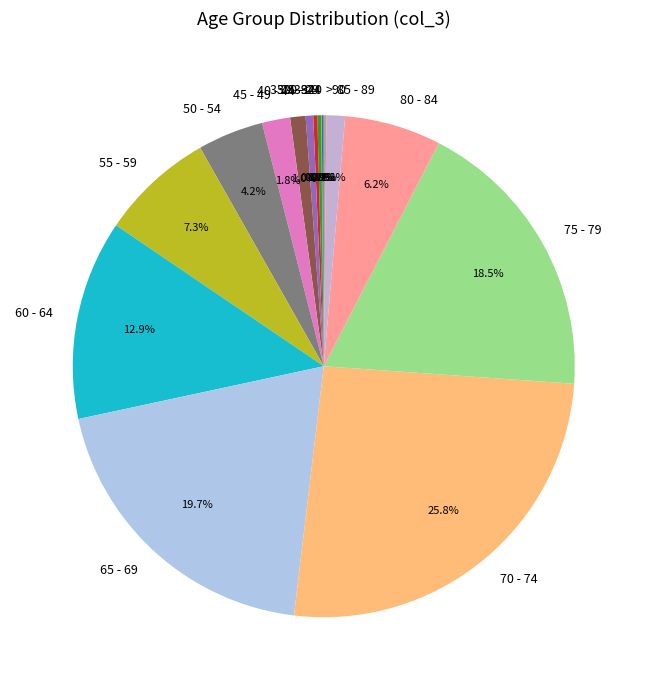

Does 55 - 59 account for over 50% of the chart?

No